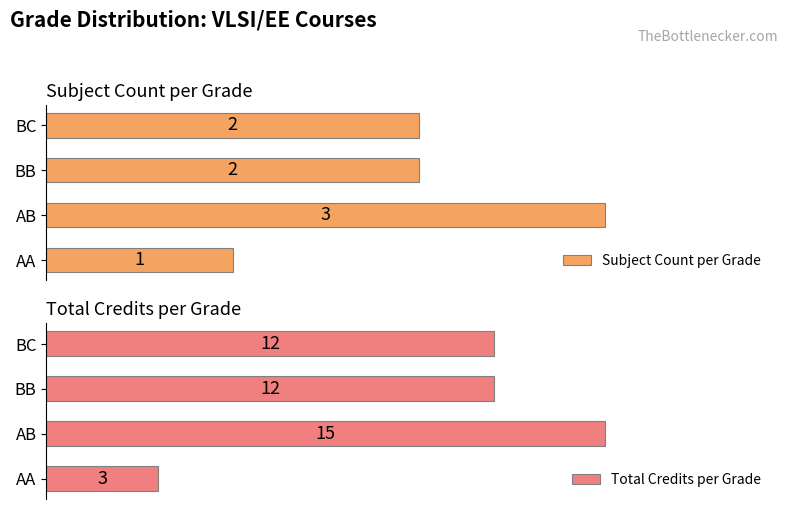

Which category has the highest value in the Subject Count per Grade series?

AB